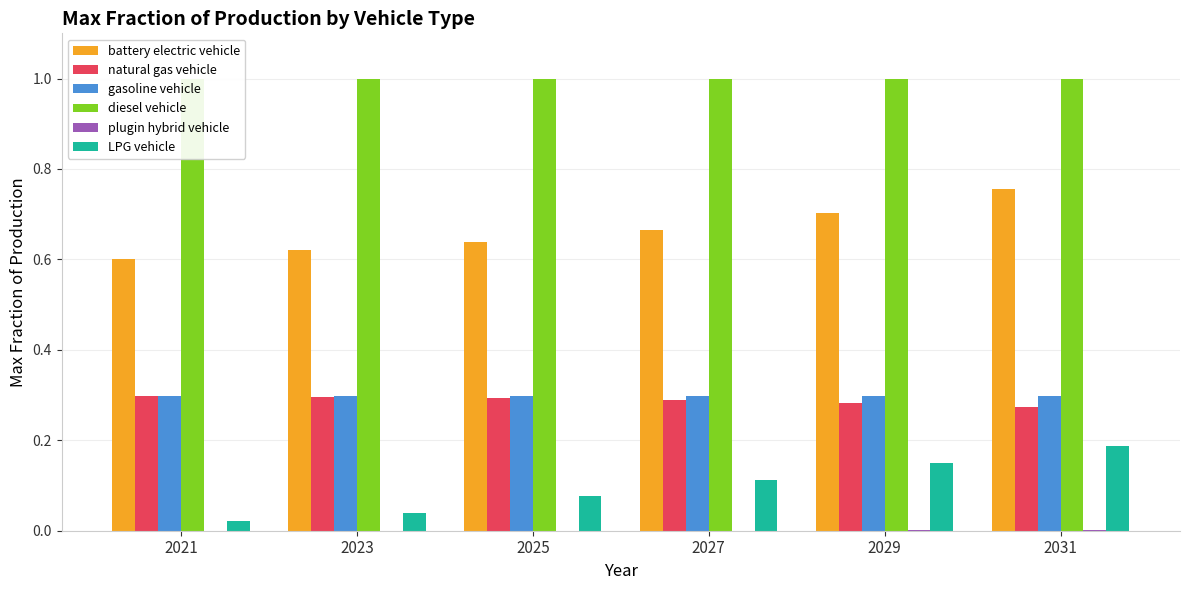

Is it true that plugin hybrid vehicle equals 0.0 at 2023?

True